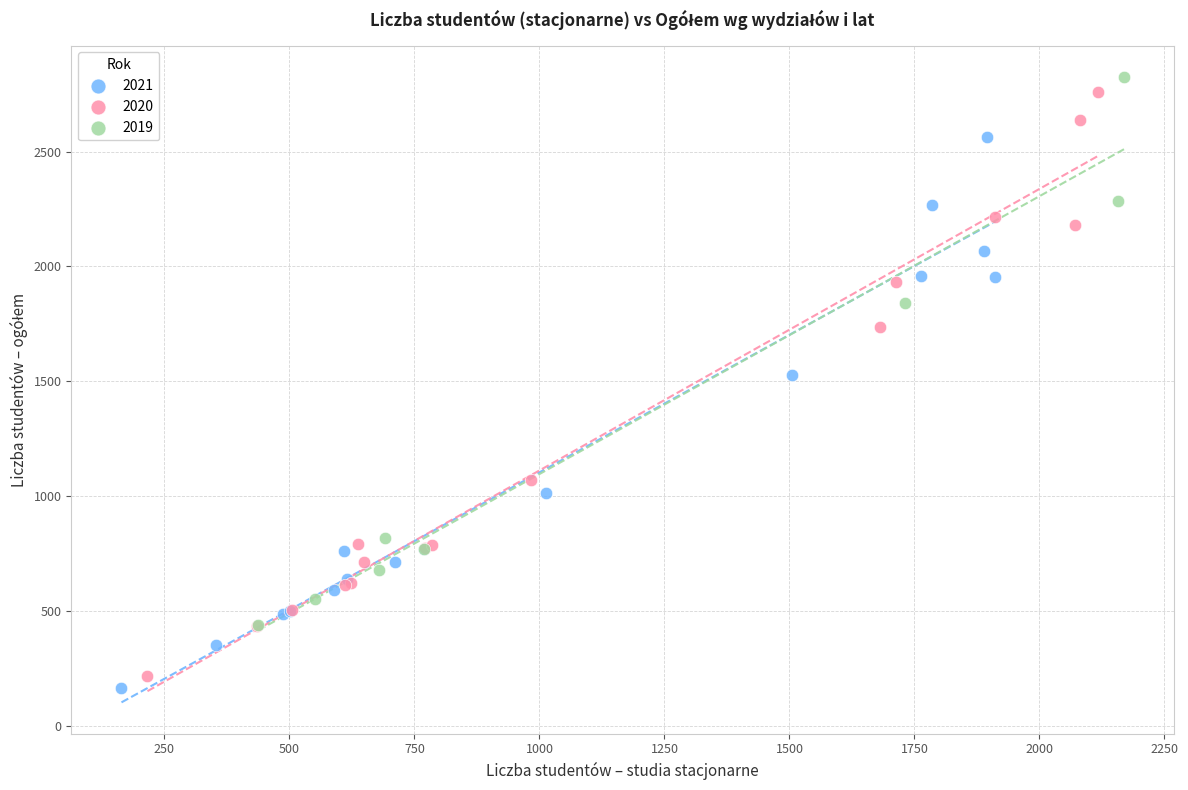

What are all the series names shown in the legend?

2021, 2020, 2019